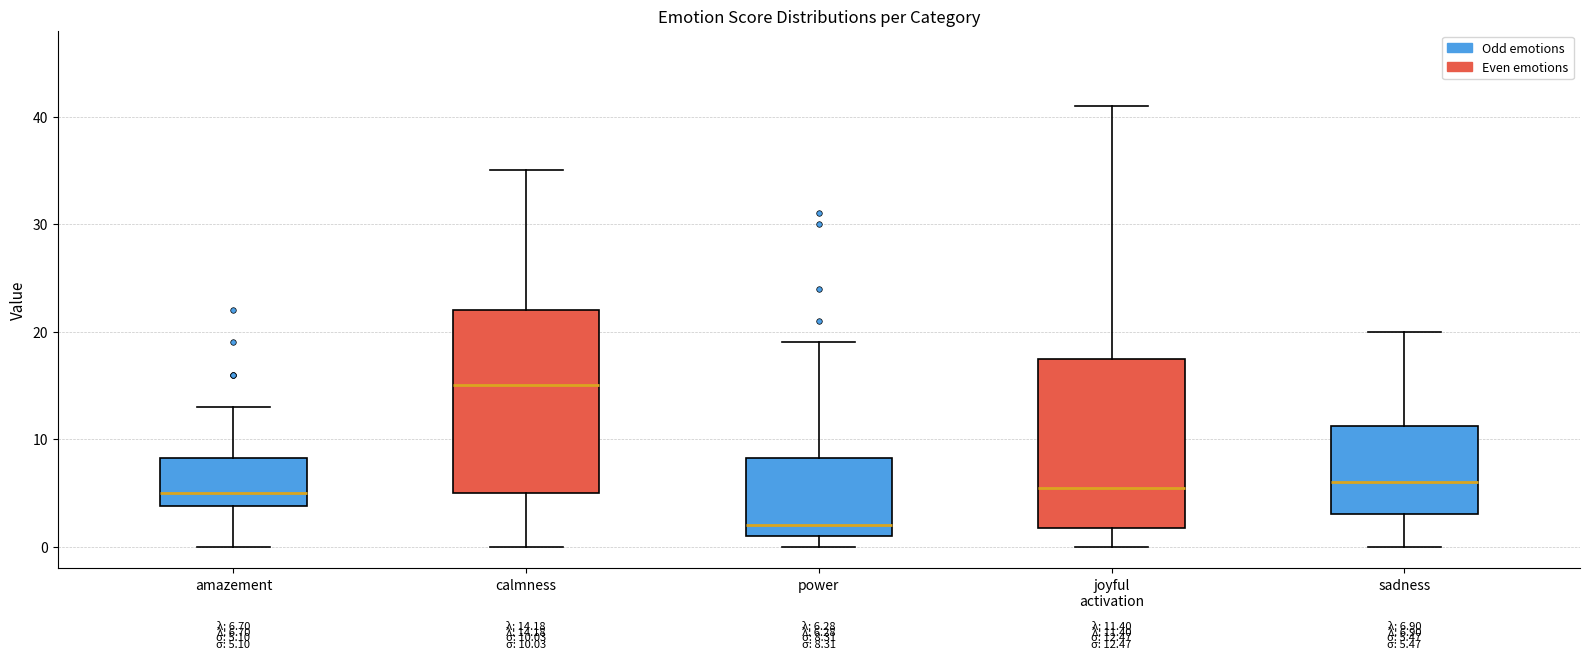

Which box is the tallest, from its lower edge to its upper edge?

calmness